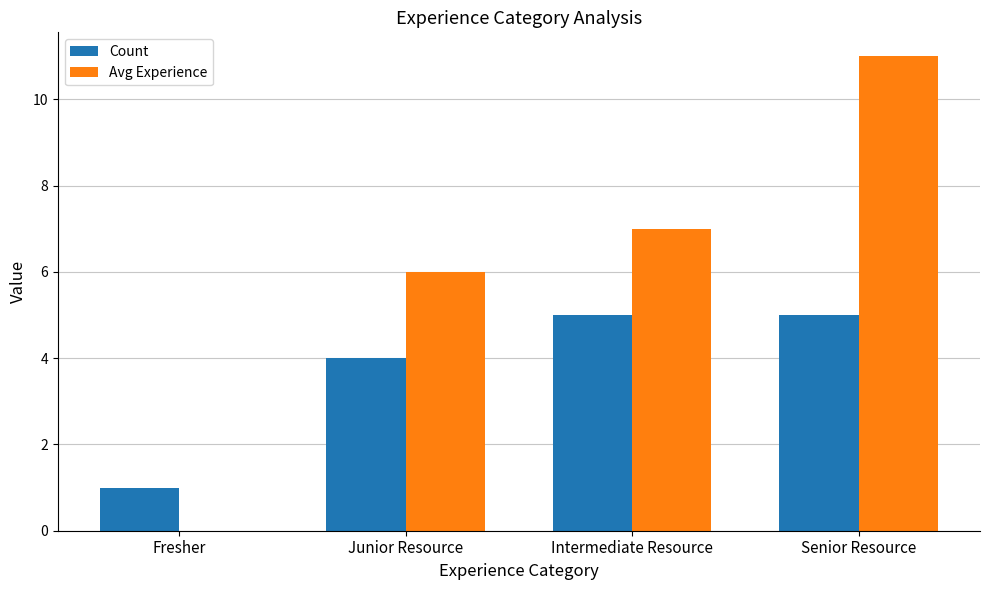

The Avg Experience series shows 7 at Intermediate Resource. True or false?

True